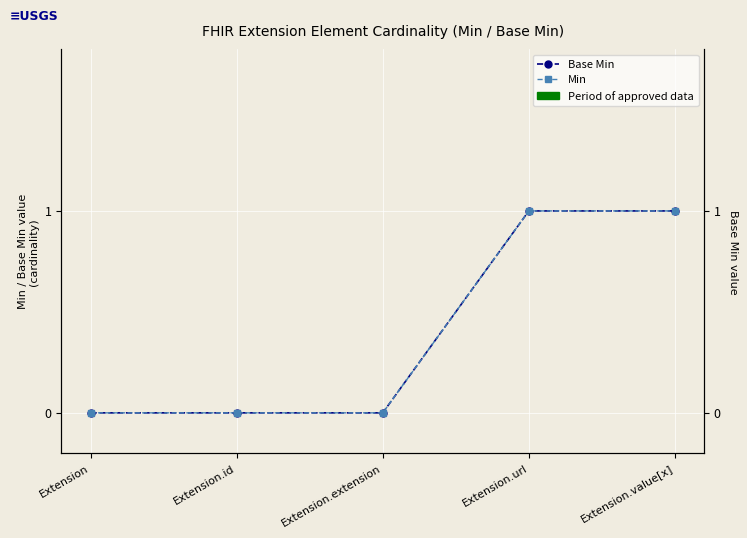

What is the sum of all Base Min values?

2